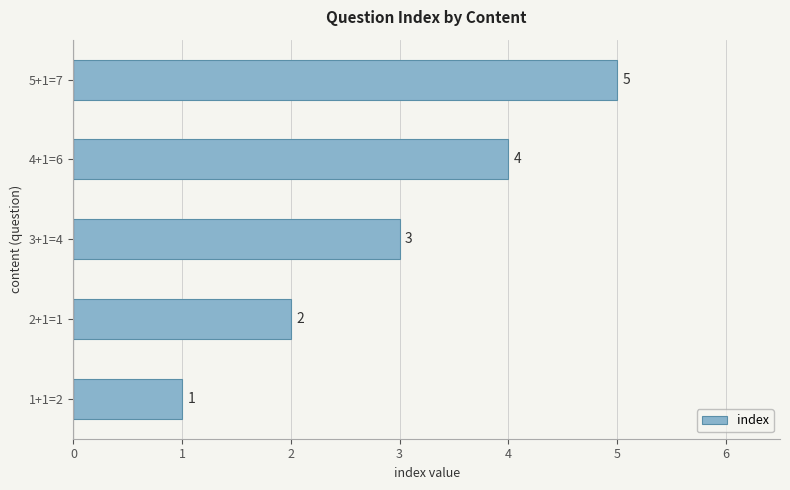

The value at 3+1=4 is 3. True or false?

True